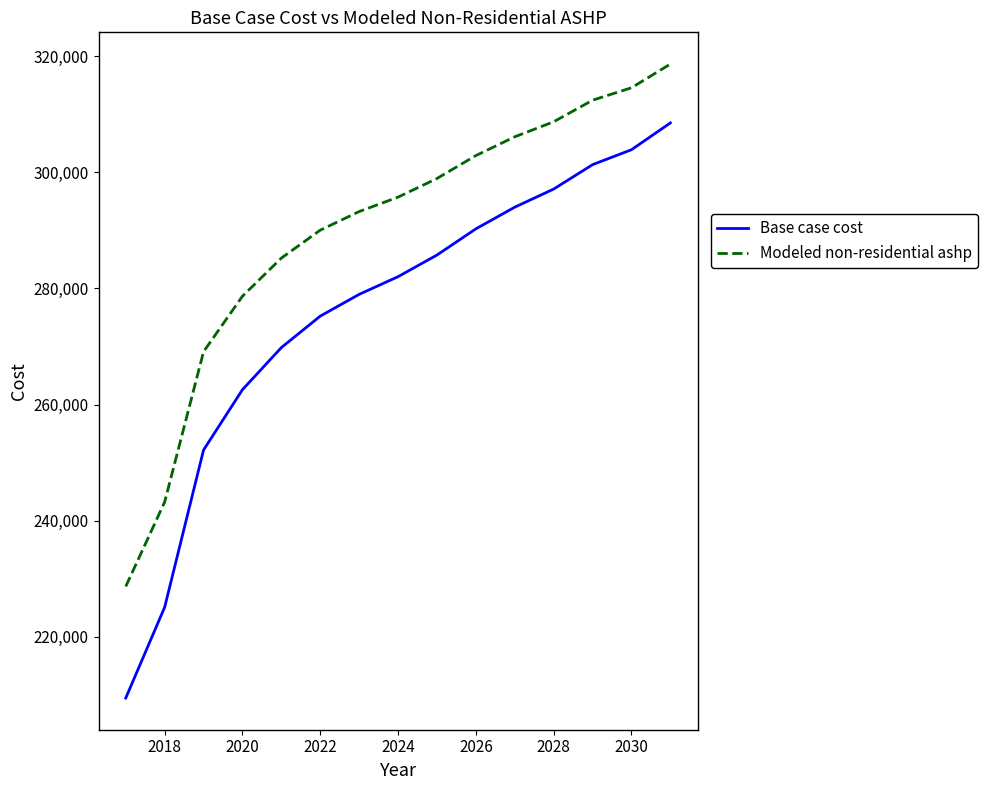

Which series has the largest total across all categories?

Modeled non-residential ashp